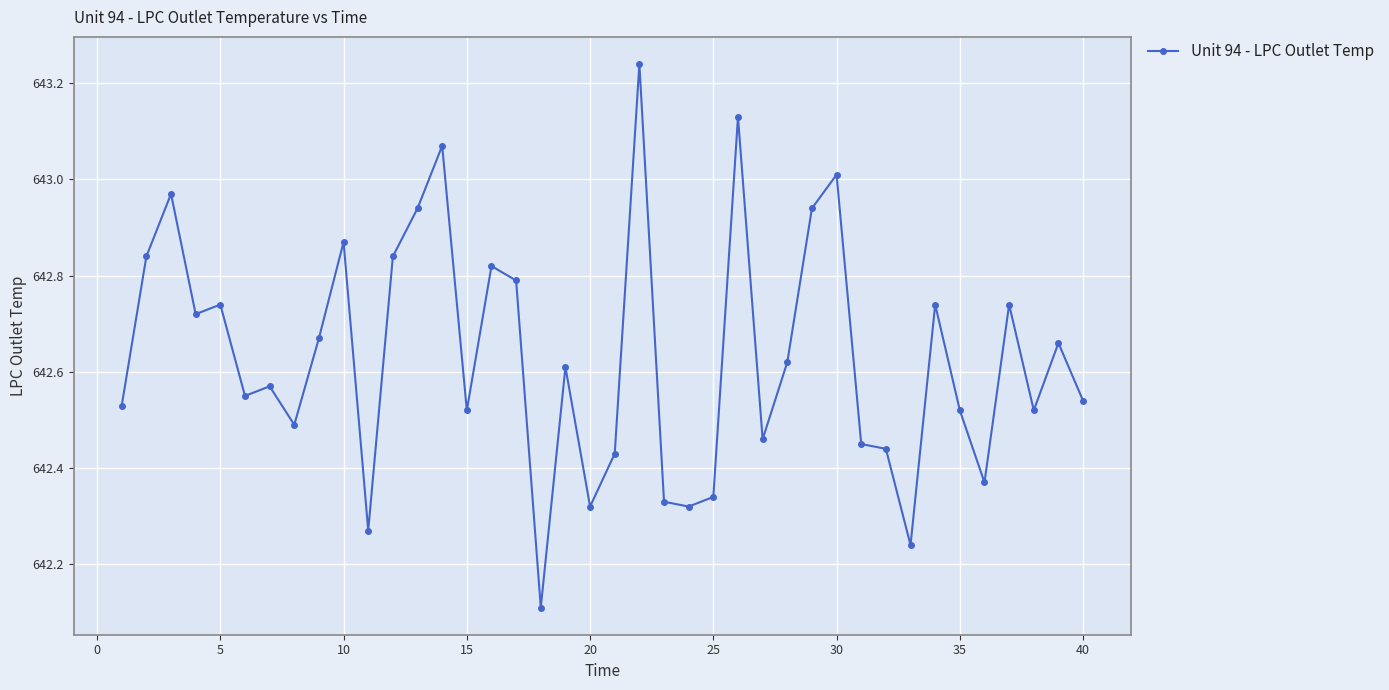

What is the sum of all values?

25705.3